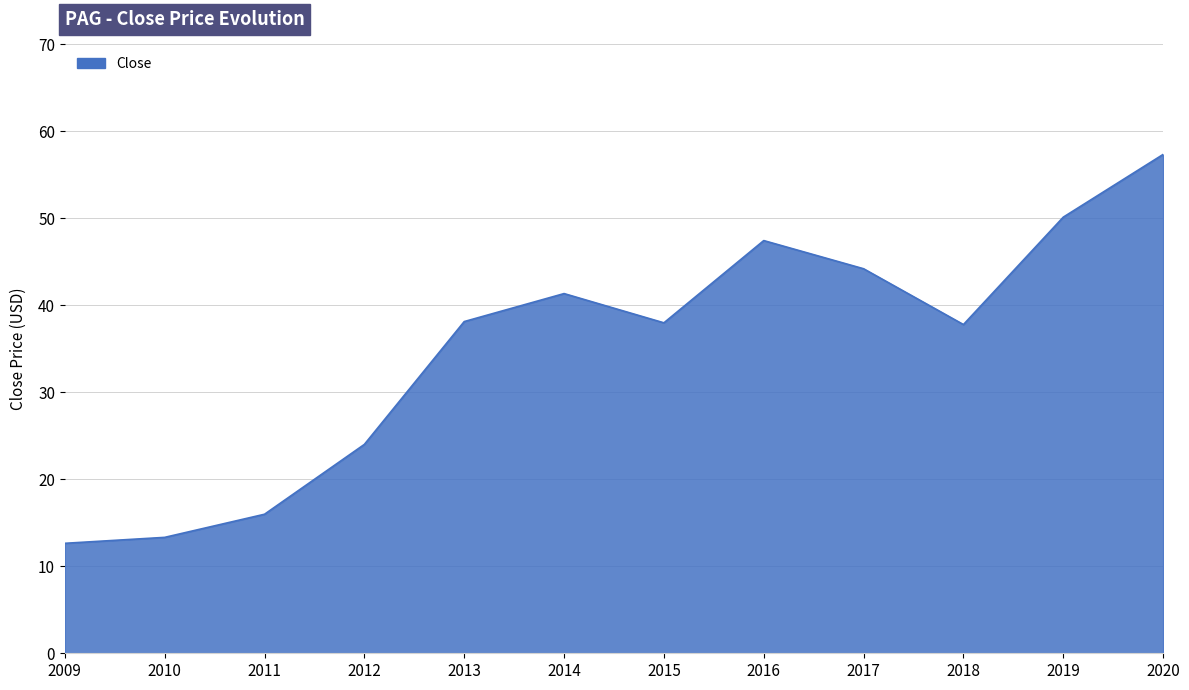

True or false: the data shows 47.4 at 2016.

True